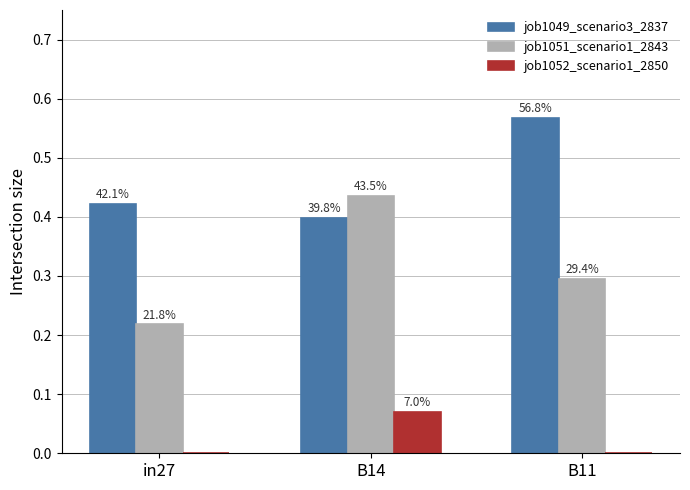

Which series changed the most between in27 and B14?

job1051_scenario1_2843